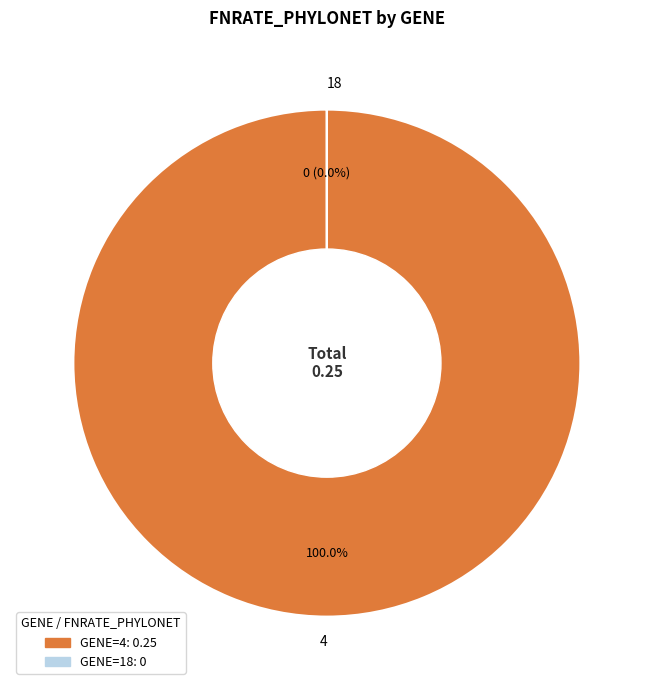

Is there any slice that represents more than half of the pie?

Yes